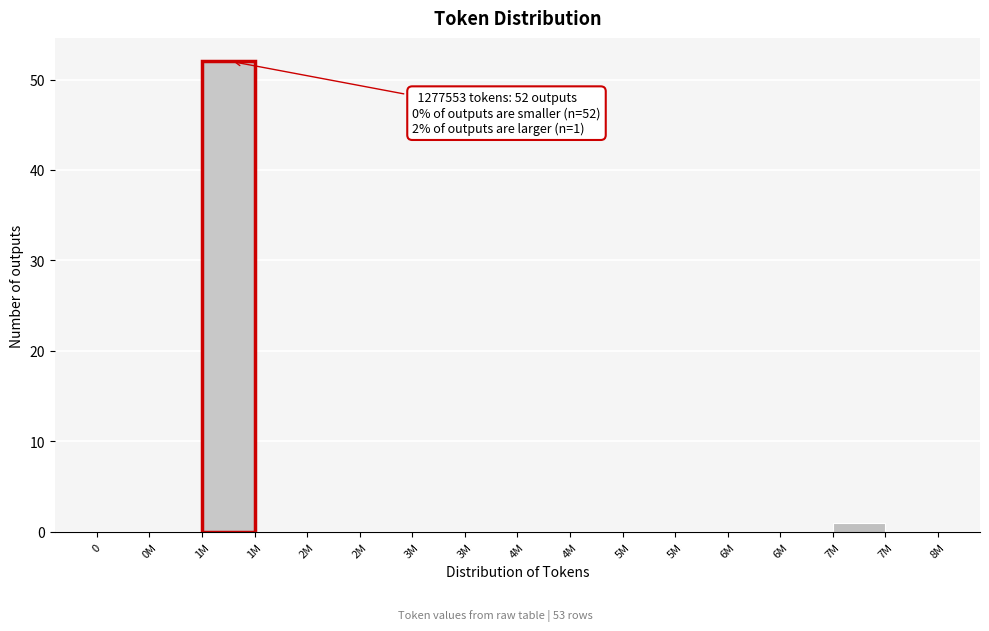

How many categories are shown in the chart?

16